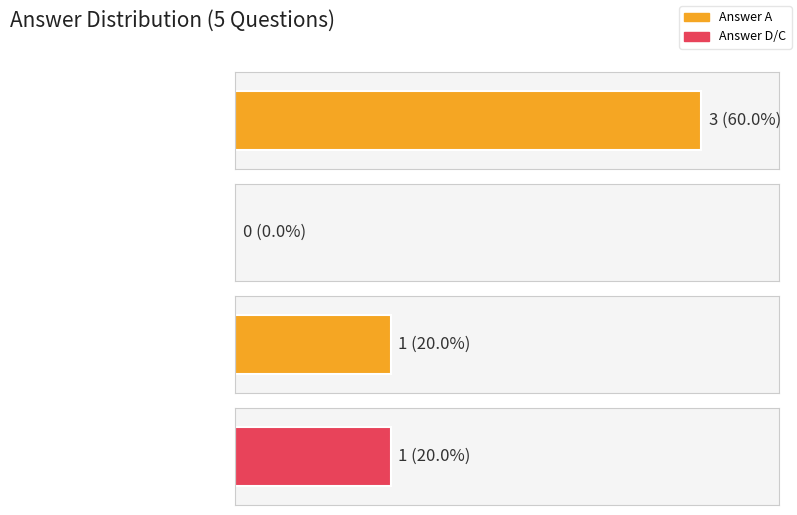

Between A and D, which series saw the biggest shift?

A